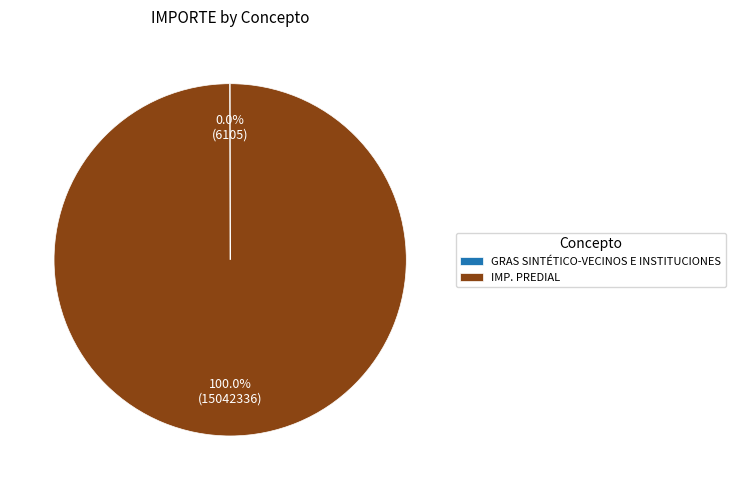

Which category accounts for the majority?

IMP. PREDIAL